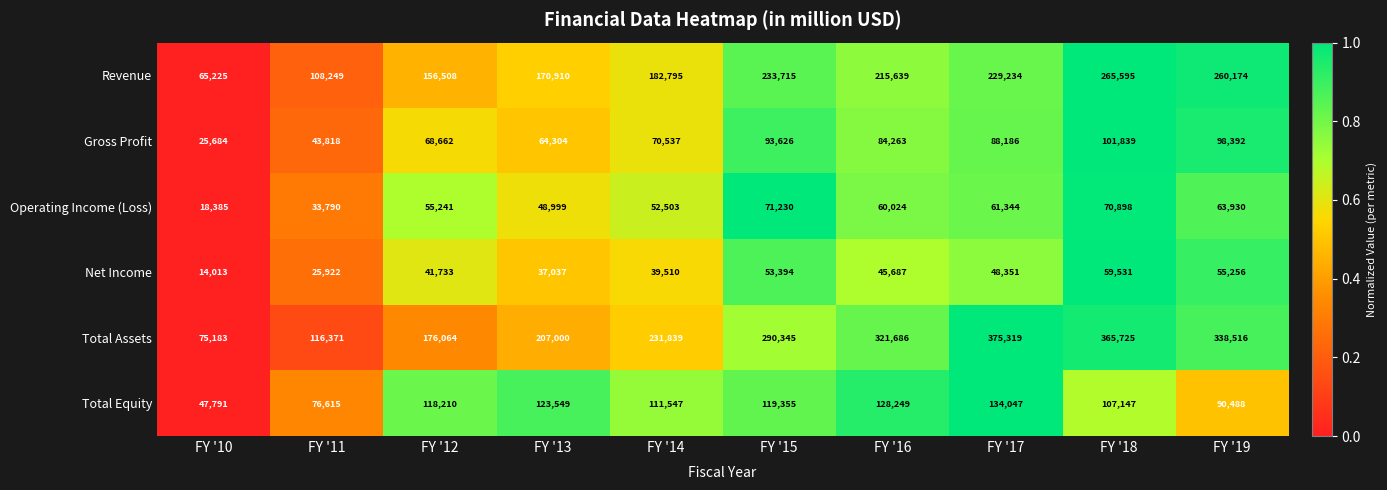

What is the difference between the Net Income values at FY '14 and FY '16?

6177